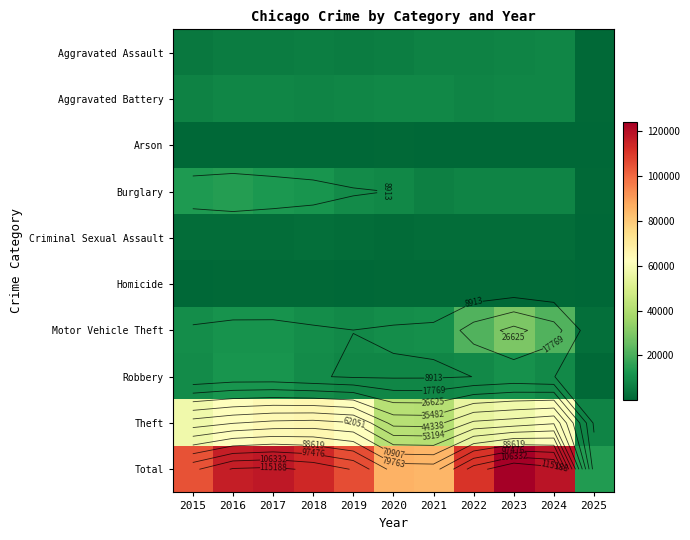

Which has a higher value, 2017 or 2024?

2024